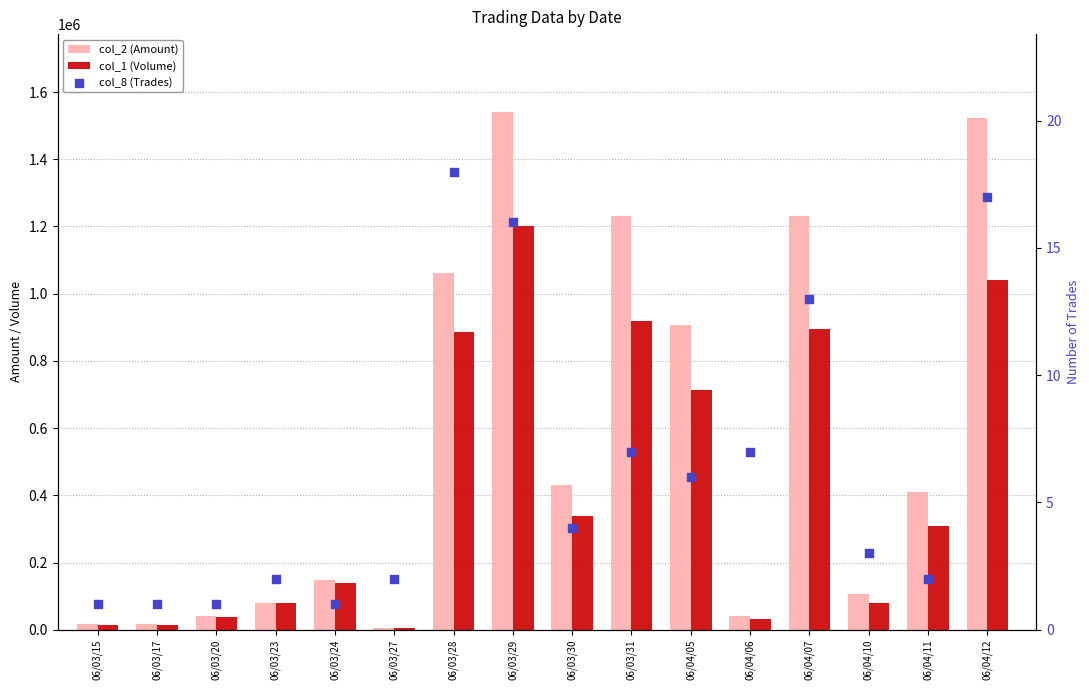

Is the value of col_2 (Amount) at 06/03/23 greater than the value of col_1 (Volume) at 06/03/29?

No